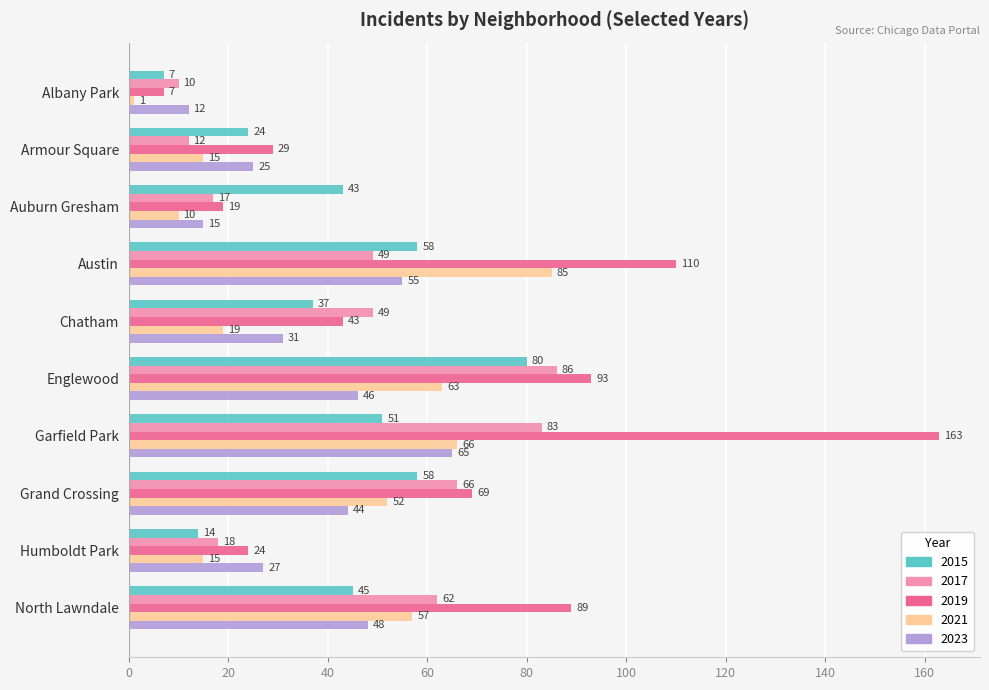

How many series are shown in this chart?

5